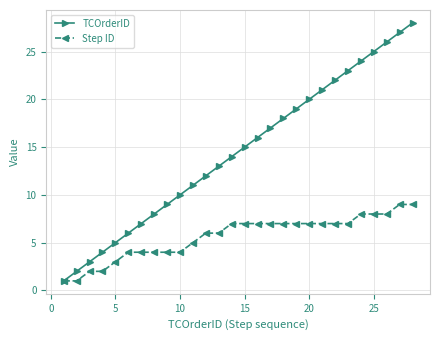

Count the number of categories in the chart.

28